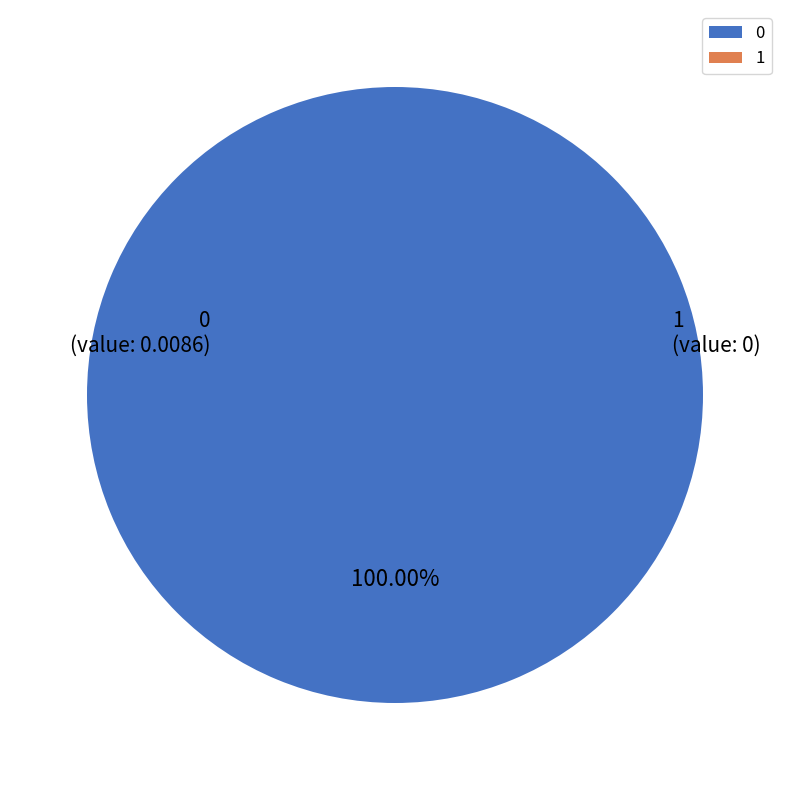

To the nearest percent, what is the combined percentage of 0 and 1?

100%